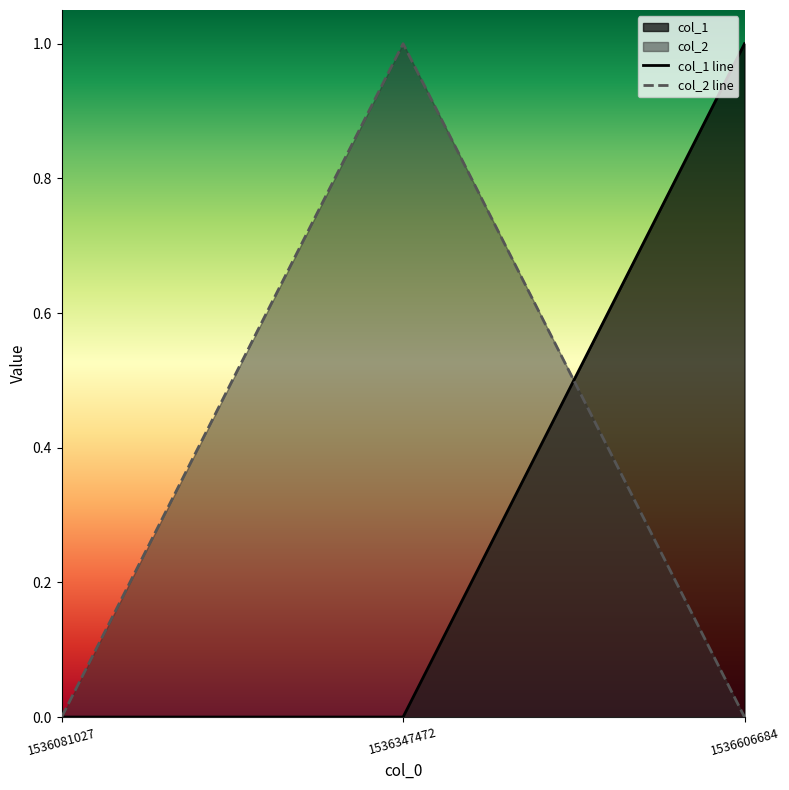

Does the chart display data point markers on the line(s)?

No